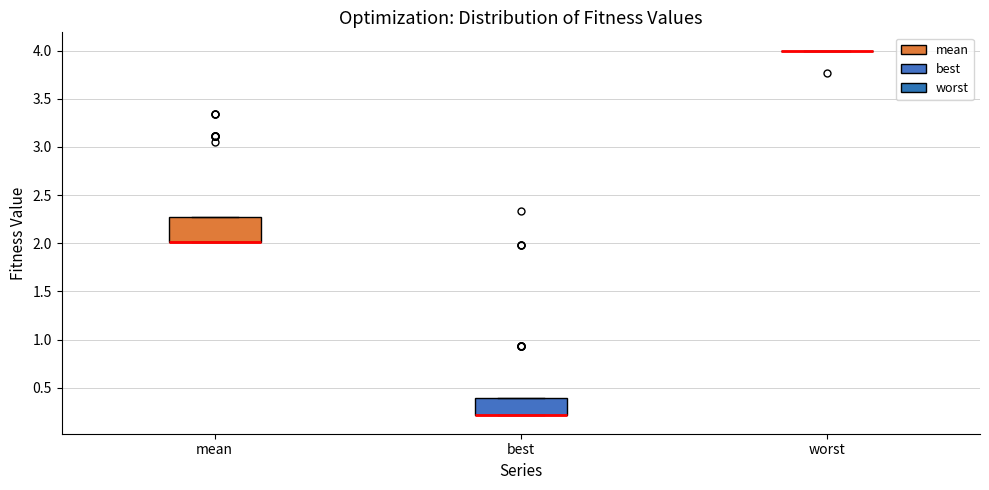

Which box is the tallest, from its lower edge to its upper edge?

mean